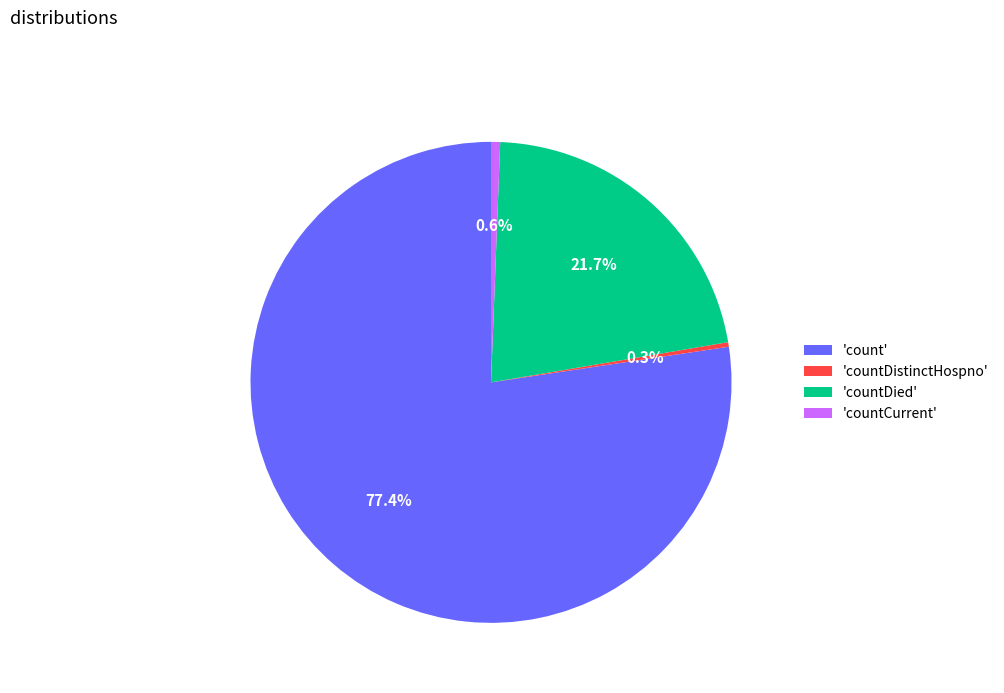

Is 'count' the majority of the pie?

Yes